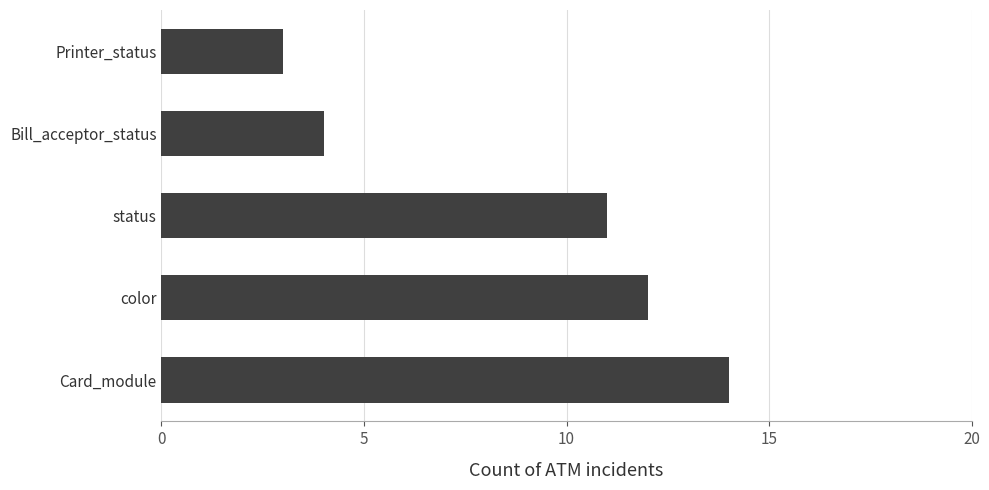

What is the change in value from status to Bill_acceptor_status?

-7